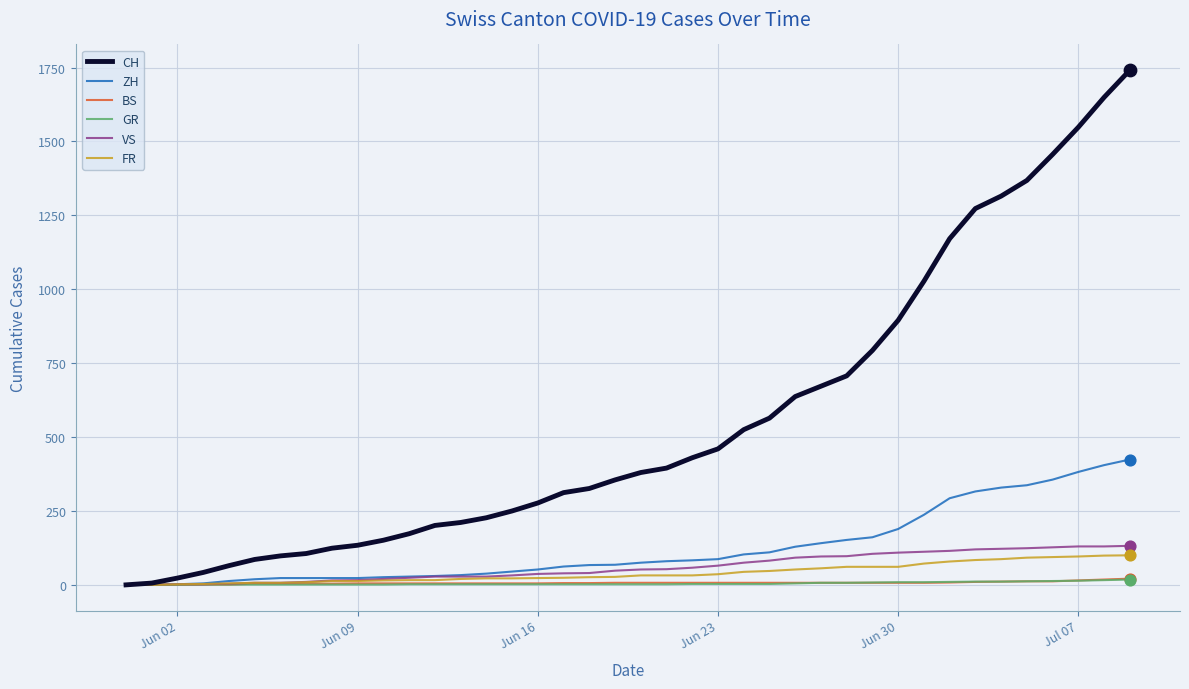

At how many categories does at least one series exceed 974?

9